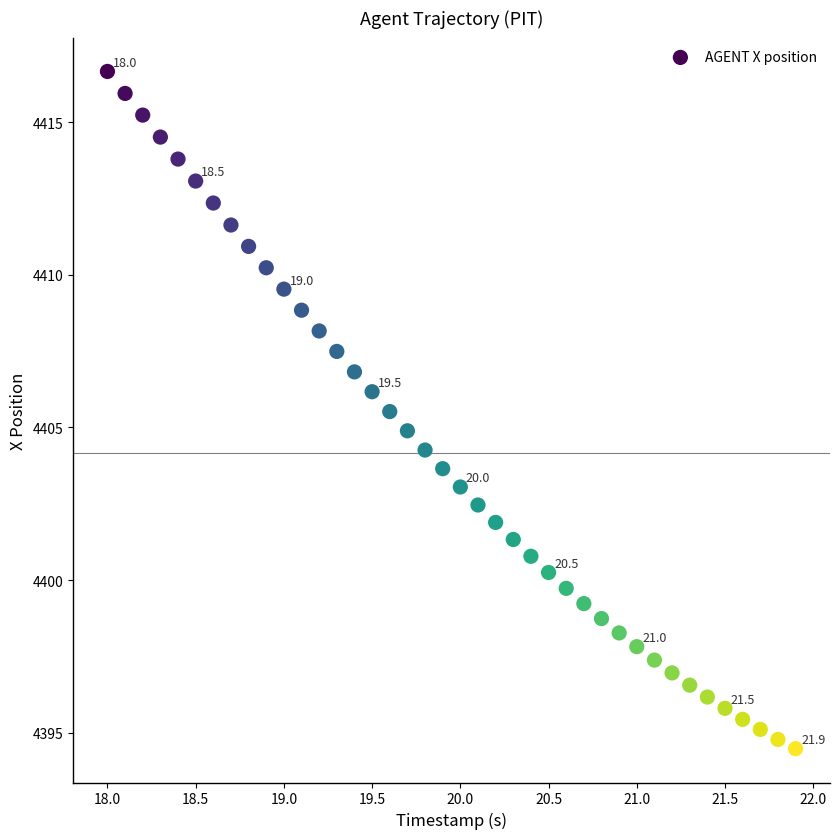

What is the range of Y values (max minus min)?

22.2